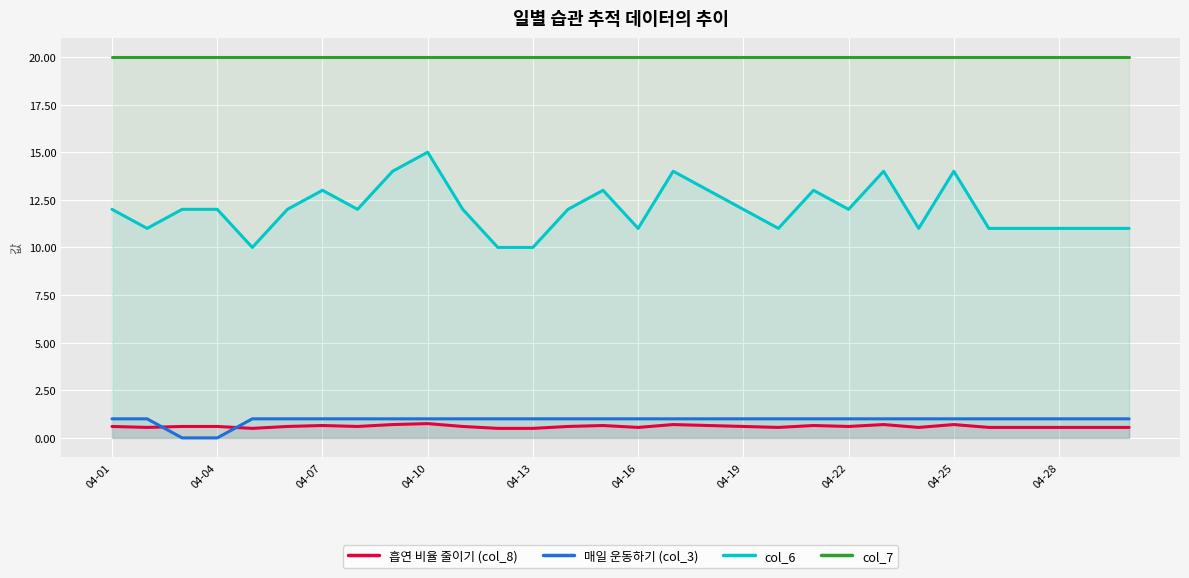

True or false: col_7 and 매일 운동하기 (col_3) intersect in this chart.

False